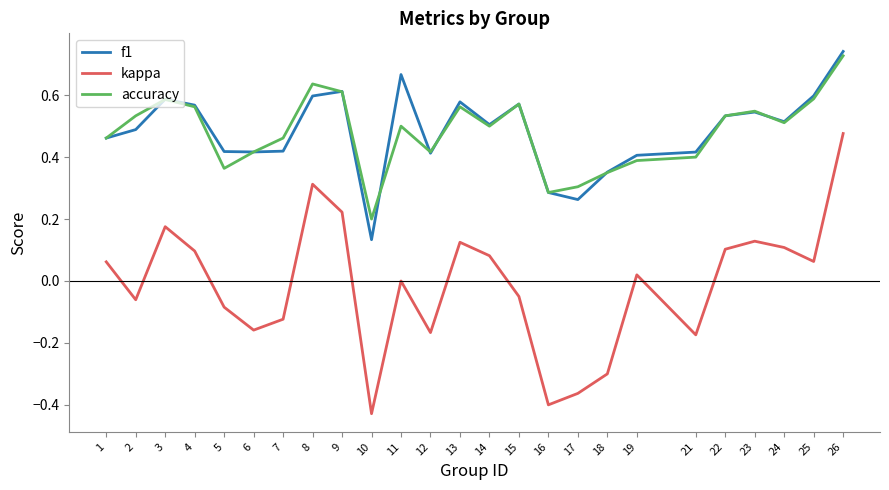

True or false: kappa and f1 cross at least once.

False